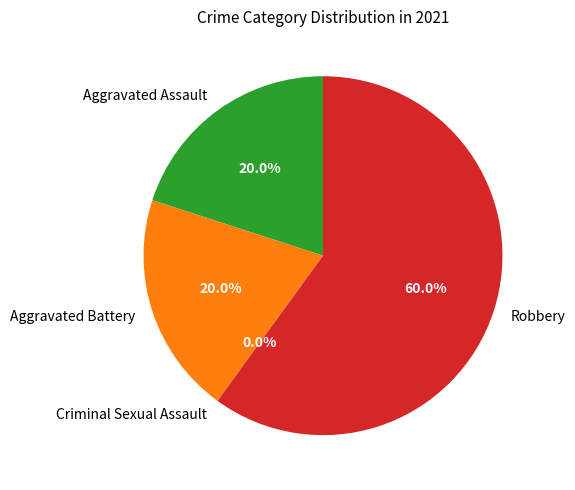

Is there any slice that represents more than half of the pie?

Yes